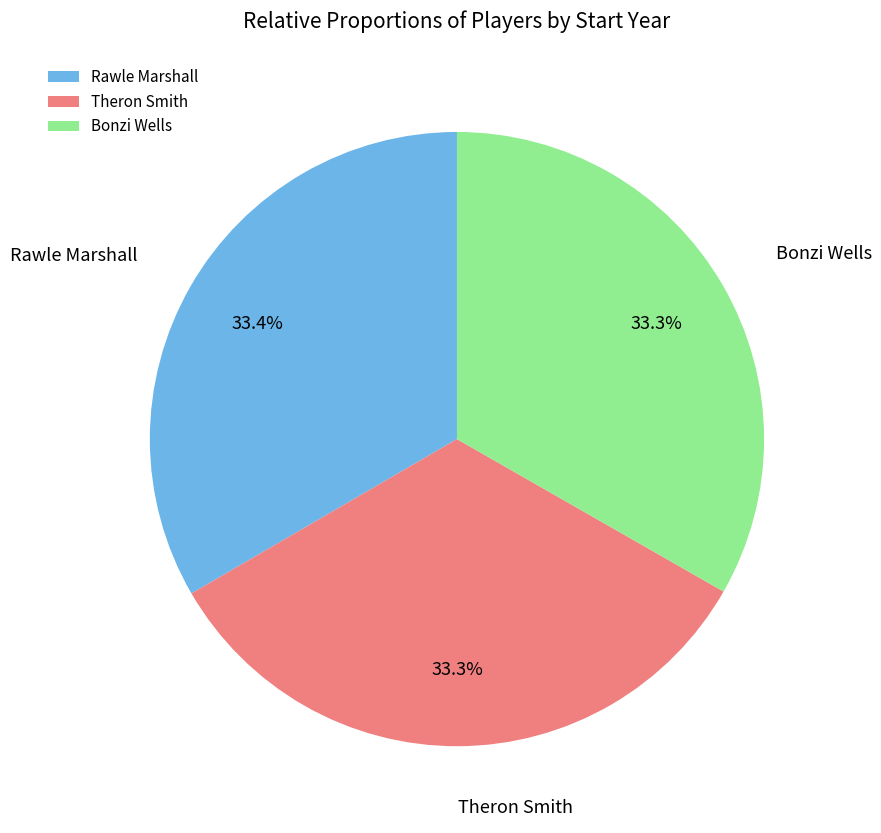

Count the number of slices in the pie.

3